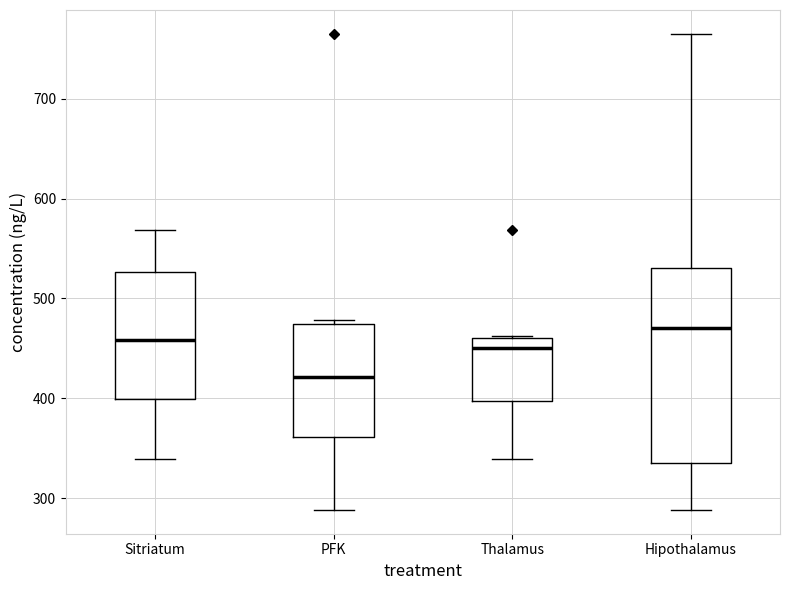

Where is the upper edge of the box for Sitriatum on the y-axis? The values are not printed on the chart, so give them approximately, as read against the axis.

530